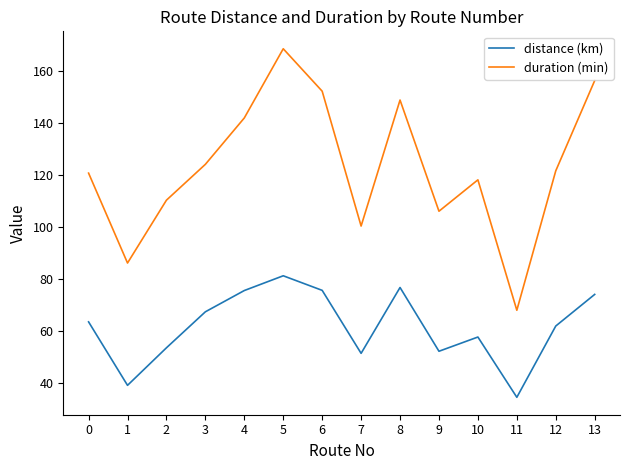

Reading left to right, what are all the values shown in this chart?

distance (km): 63.6	39.2	53.6	67.5	75.7	81.3	75.7	51.5	76.8	52.3	57.8	34.6	62.0	74.2
duration (min): 120.8	86.2	110.4	124.2	142.0	168.6	152.3	100.5	148.9	106.2	118.2	68.1	121.7	156.4